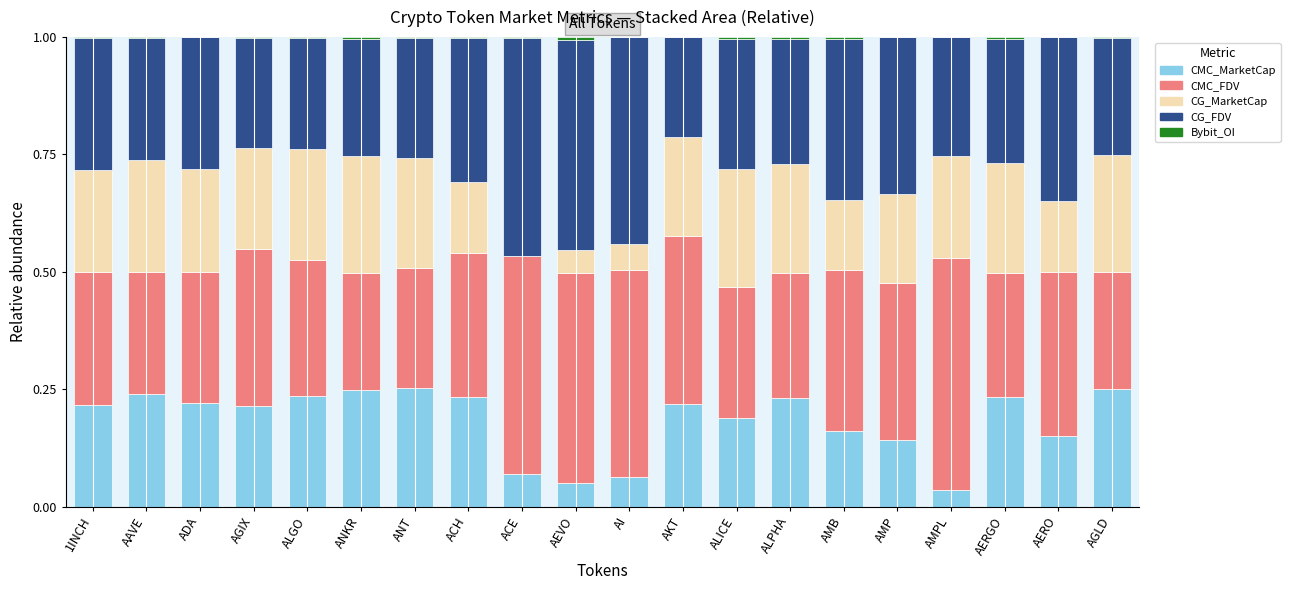

Is it true that CMC_MarketCap equals 0.0 at AEVO?

True